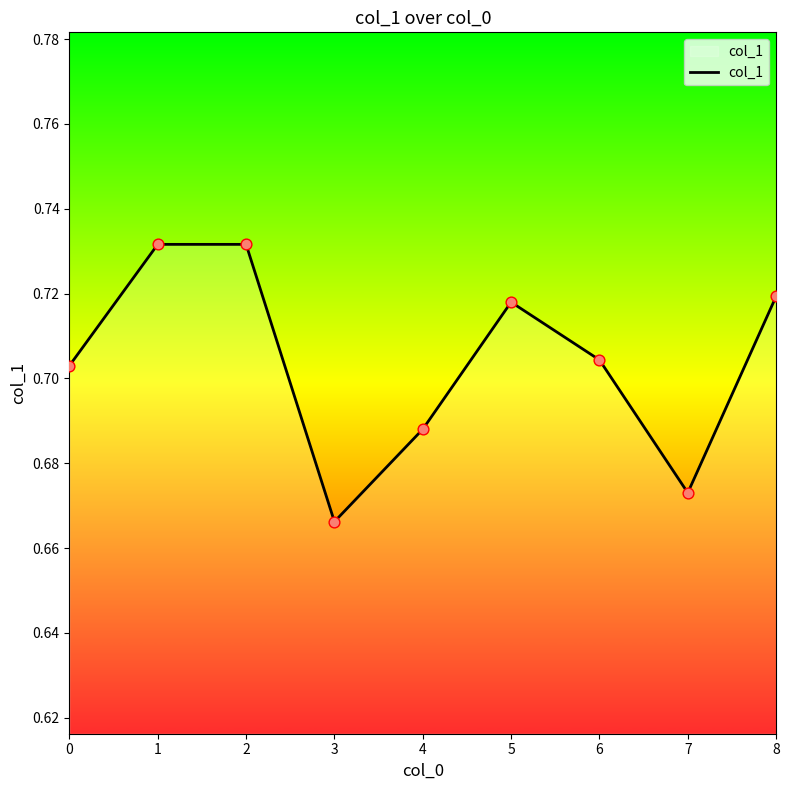

What is the change in value from 1 to 3?

-0.1